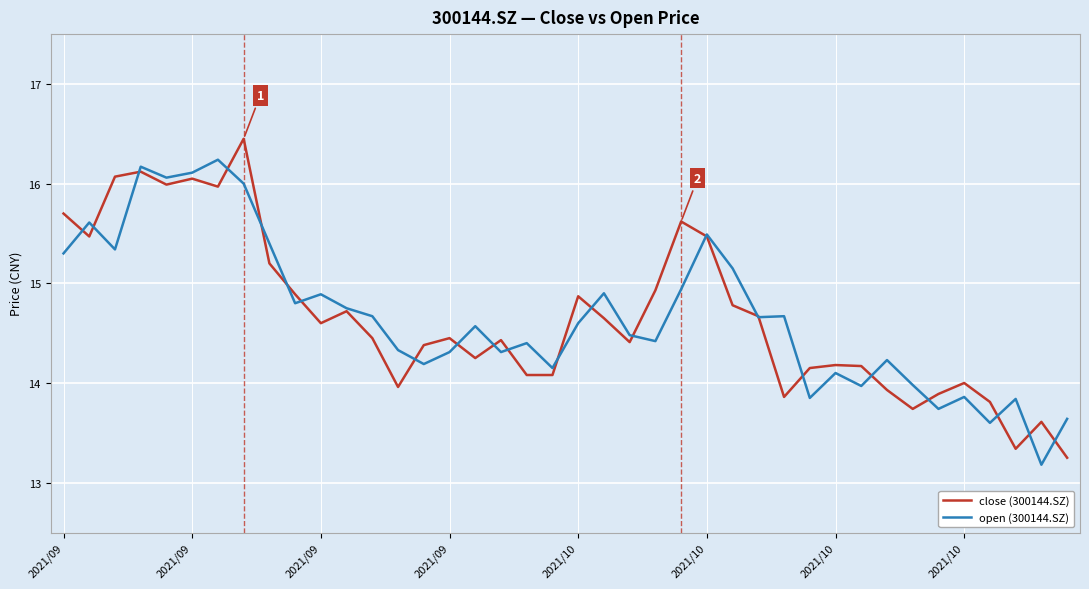

Which series has the widest spread of values?

close (300144.SZ)